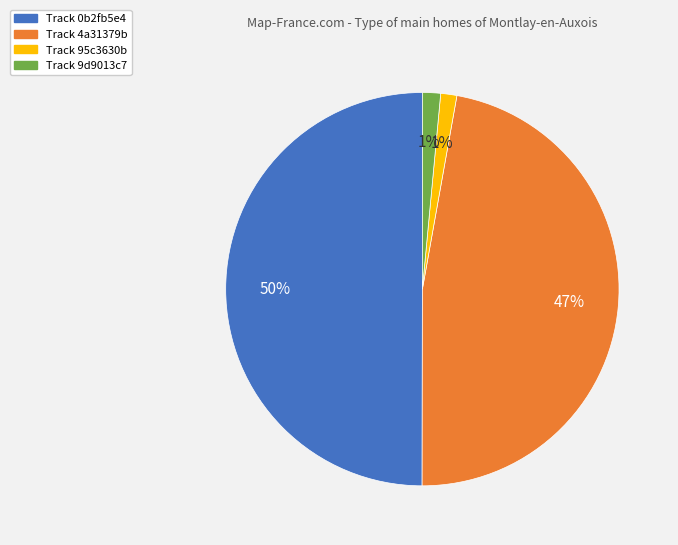

To the nearest percent, what is the average slice percentage?

25%